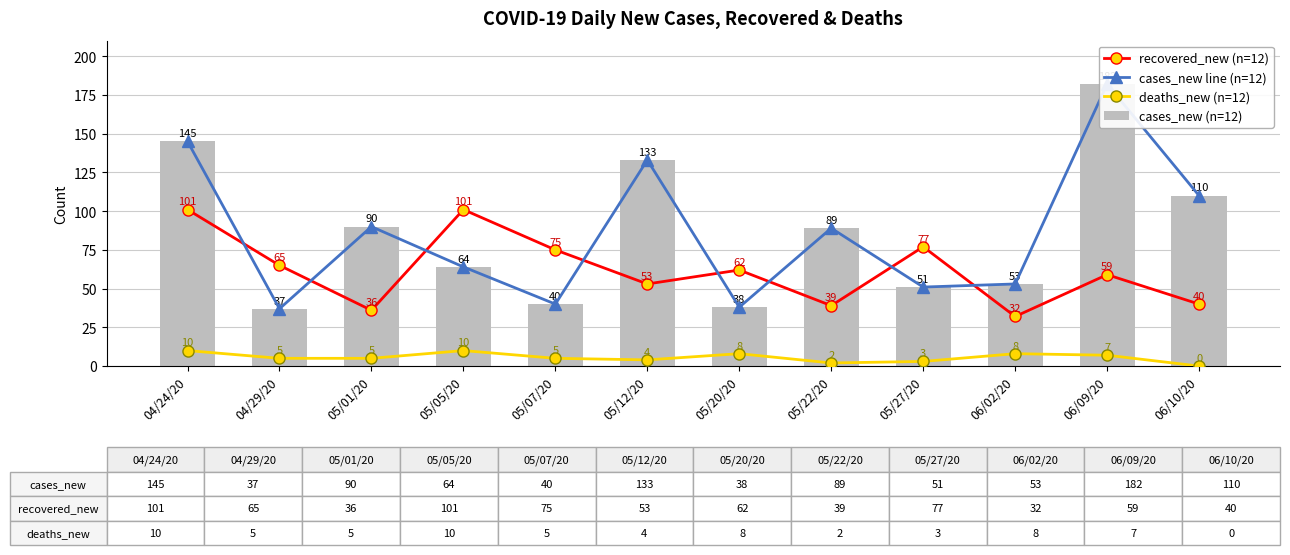

Does the chart contain stacked bars?

No